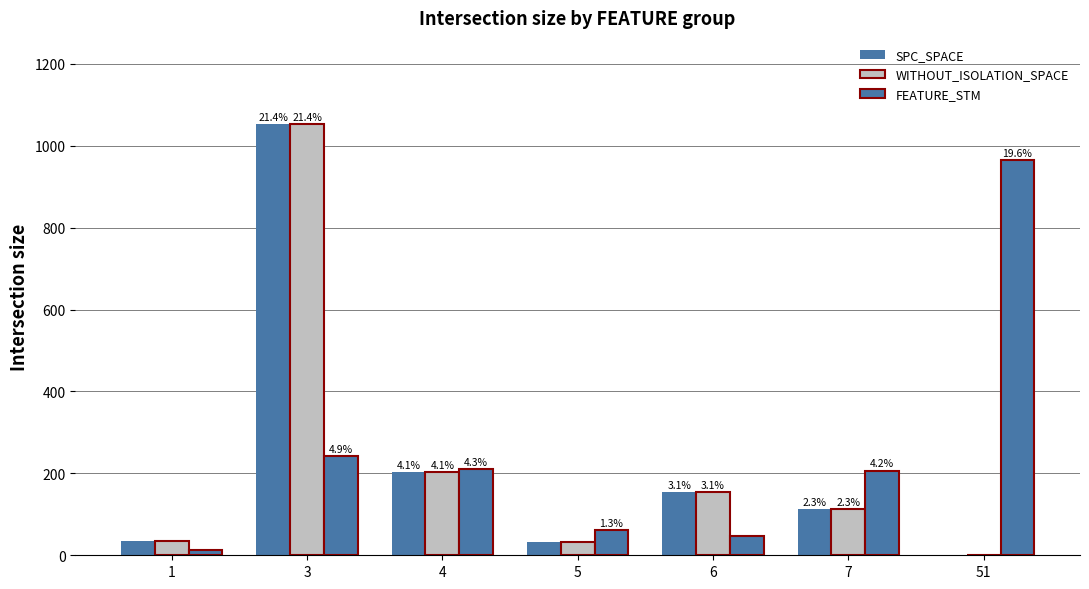

Does the chart contain stacked bars?

No